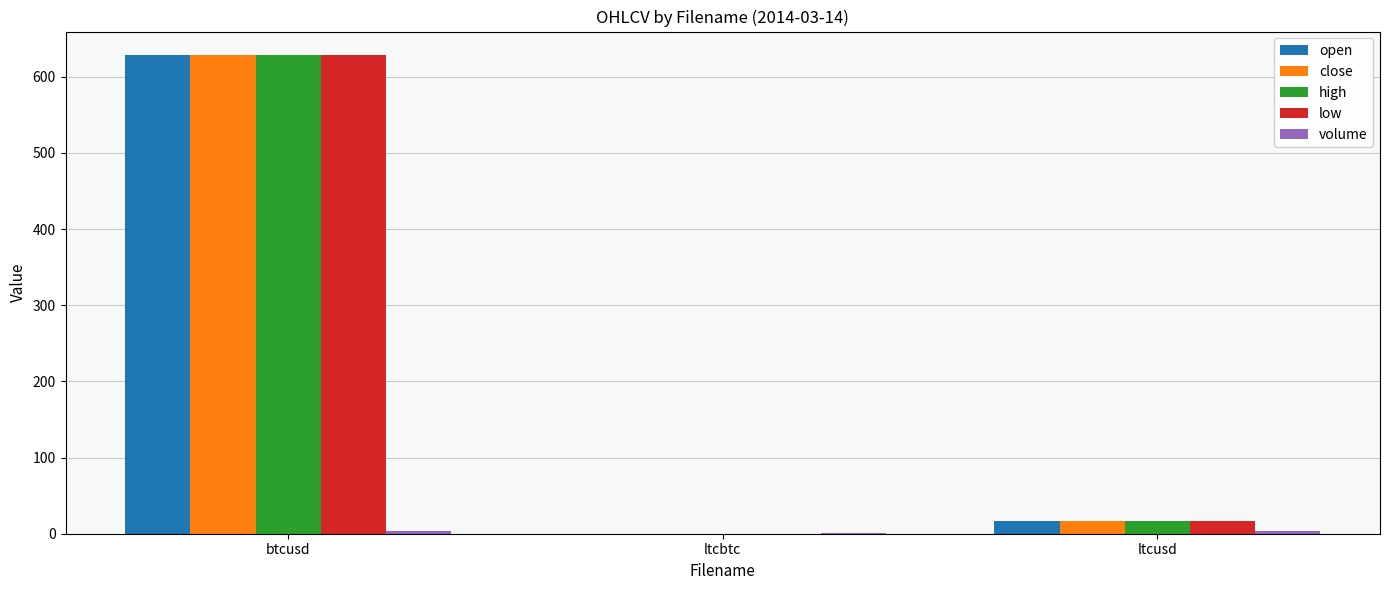

The low series shows 1103.7 at btcusd. True or false?

False